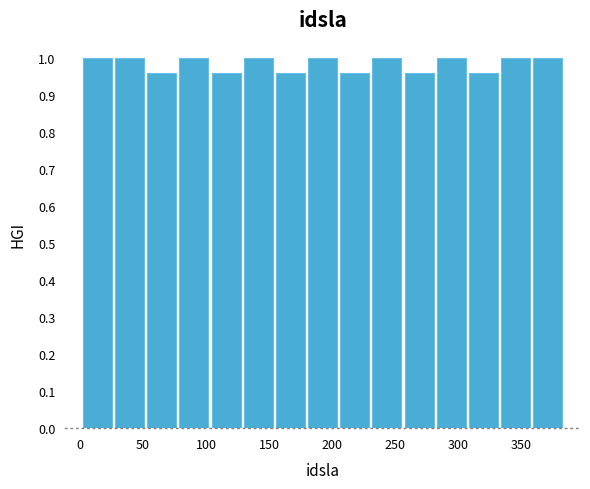

Reading left to right, list every bar in this chart as the range it spans on the x-axis followed by its height. Neither the bar edges nor the heights are printed on the chart, so give them approximately, as read against the axes.

0 to 25: 1.00
25 to 50: 1.00
50 to 80: 0.96
80 to 105: 1.00
105 to 130: 0.96
130 to 155: 1.00
155 to 180: 0.96
180 to 205: 1.00
205 to 230: 0.96
230 to 255: 1.00
255 to 280: 0.96
280 to 305: 1.00
305 to 335: 0.96
335 to 360: 1.00
360 to 385: 1.00